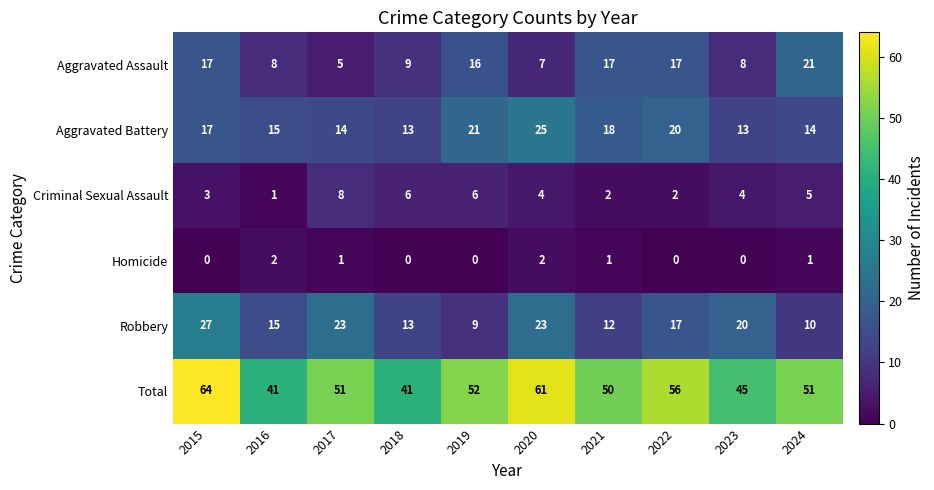

At which category is the sum across all series the highest?

2015